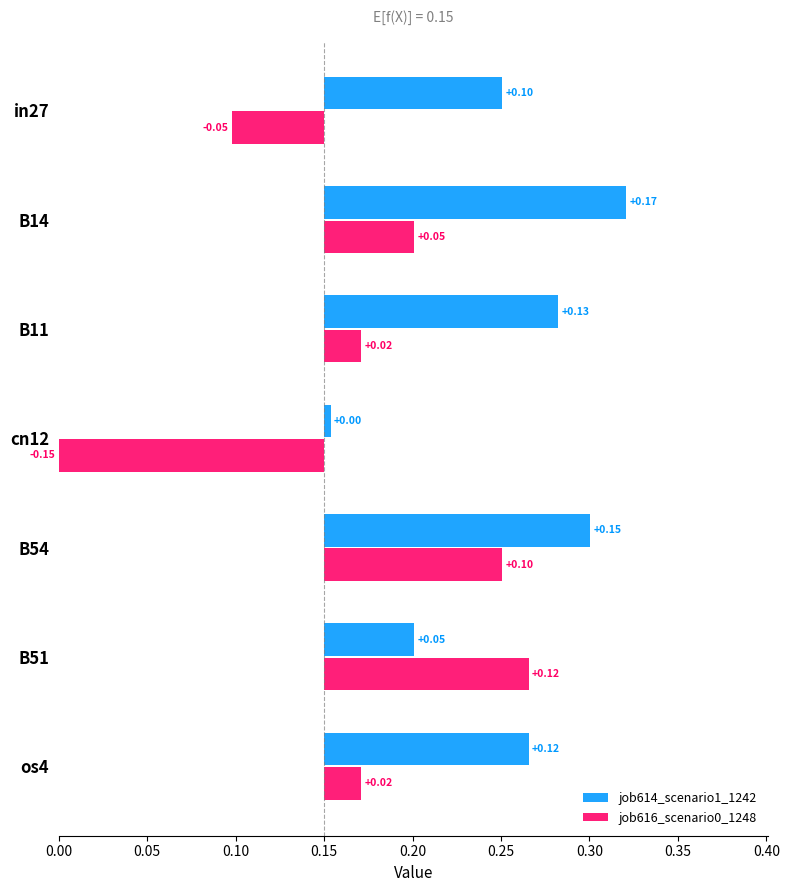

What is the value of the job614_scenario1_1242 bar at the 3rd from the left?

0.1